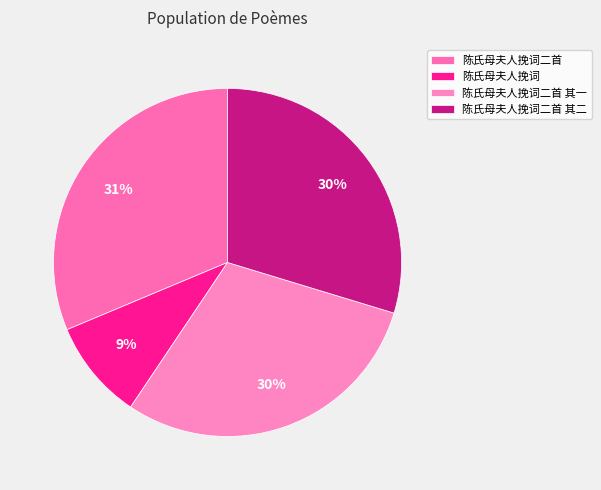

To the nearest percent, what is the difference between the largest and smallest slice percentages?

22%